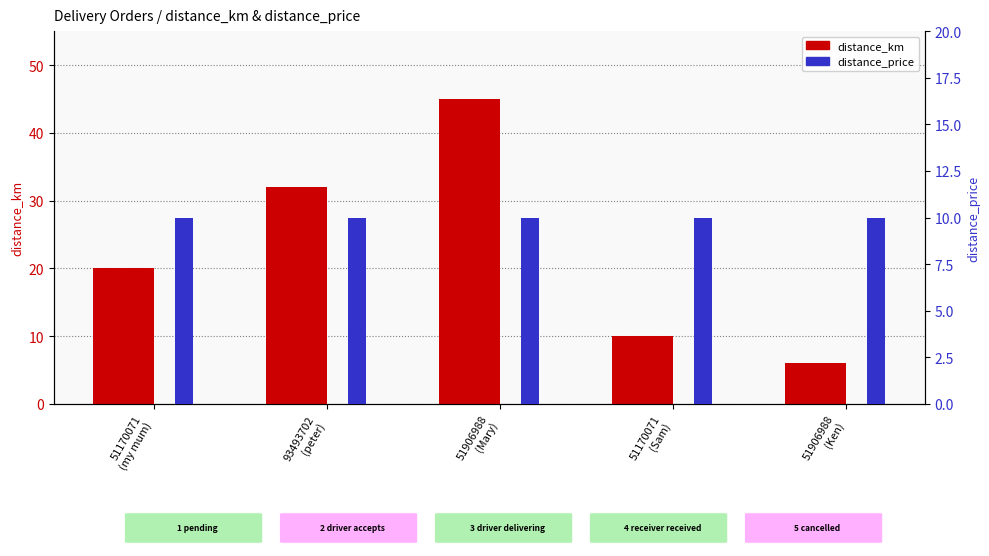

Is it true that distance_price equals 10 at 51906988
(Ken)?

True